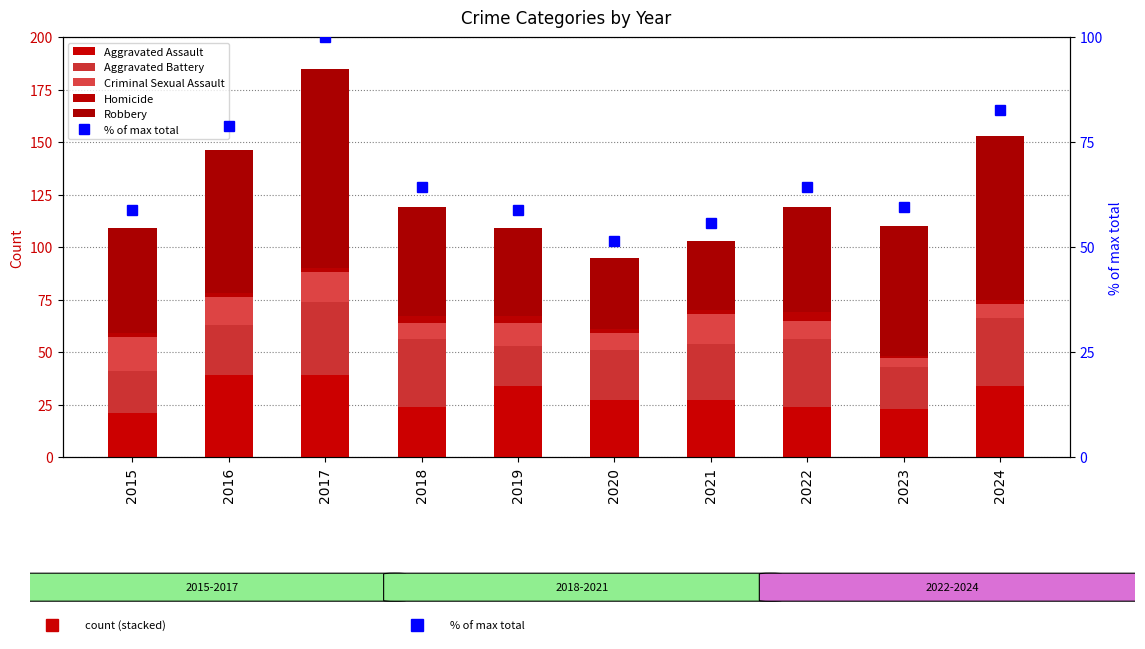

What is the total value across all series at 2017?

285.0